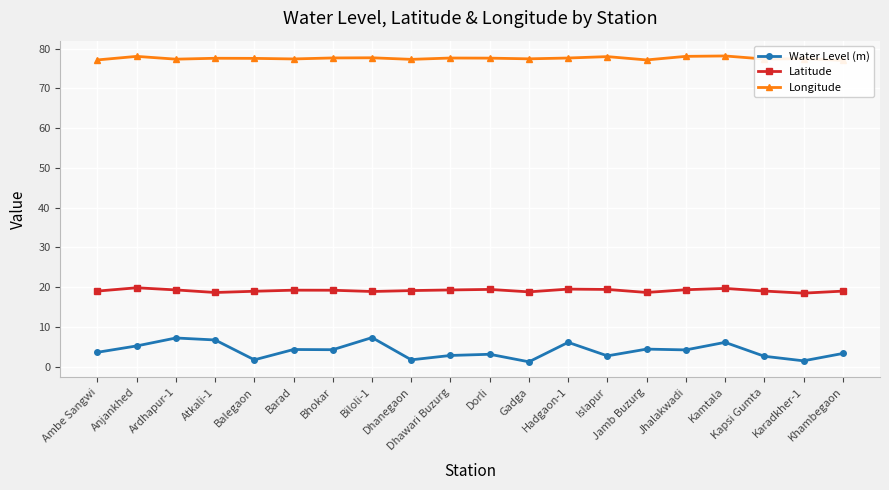

What are all the series names shown in the legend?

Water Level (m), Latitude, Longitude